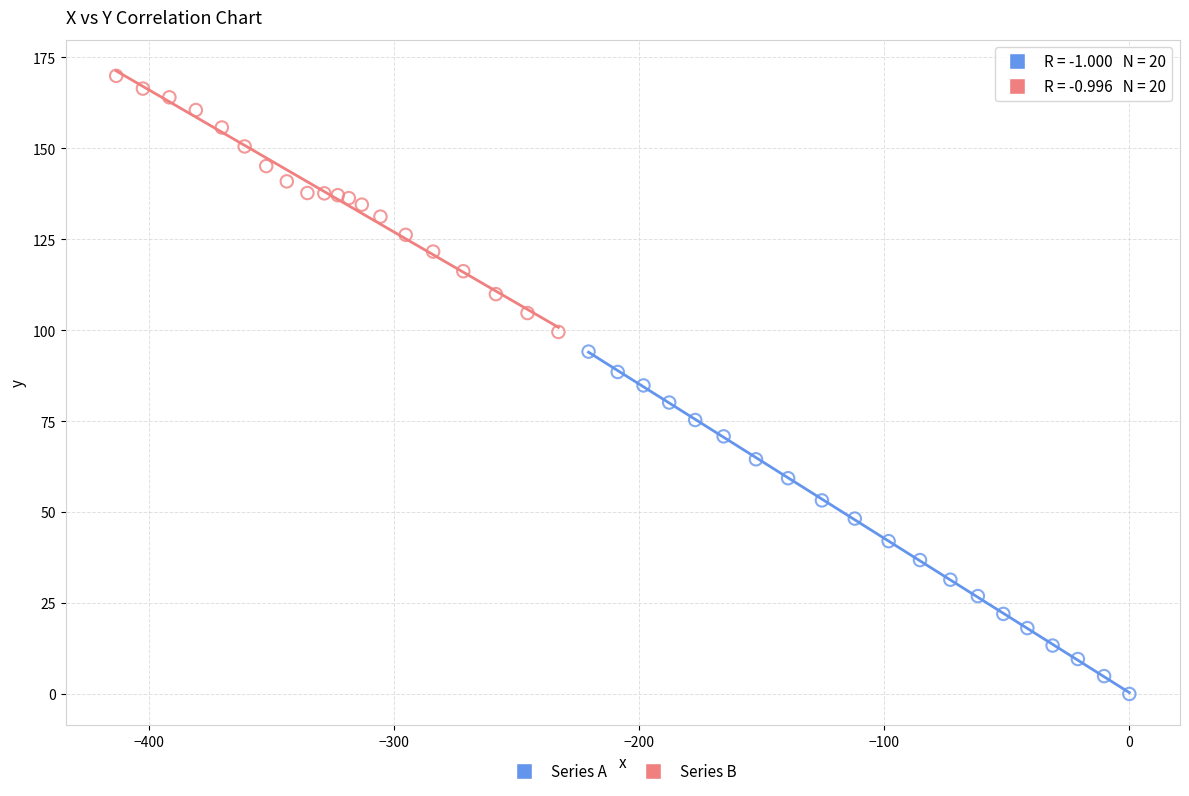

Which series reaches the maximum Y coordinate?

Series B